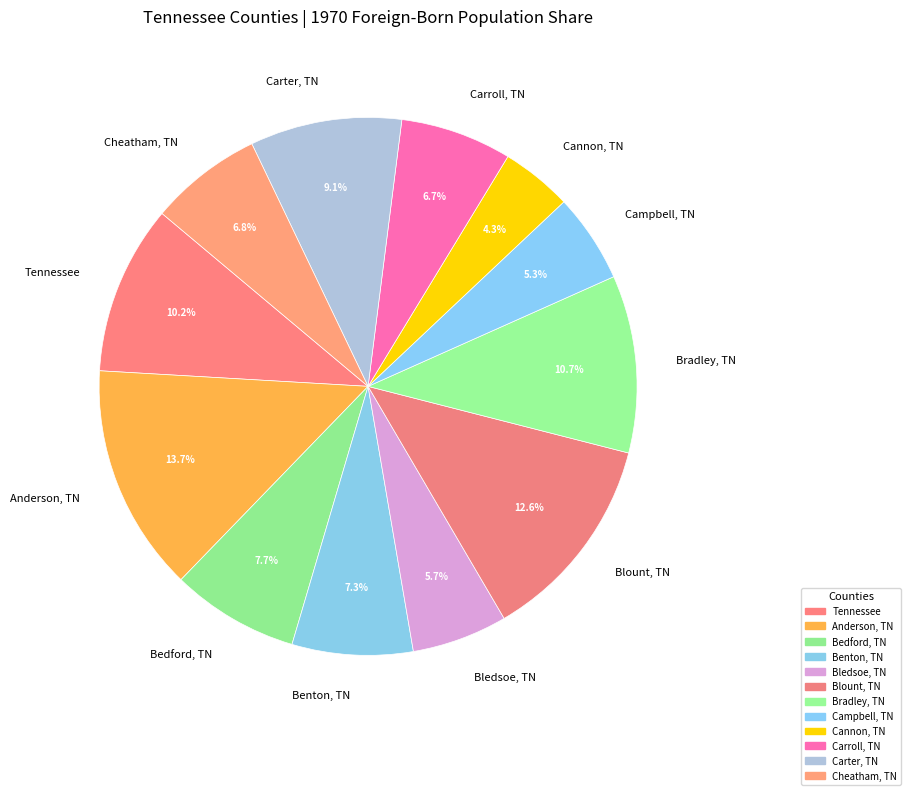

How many slices are in this pie chart?

12